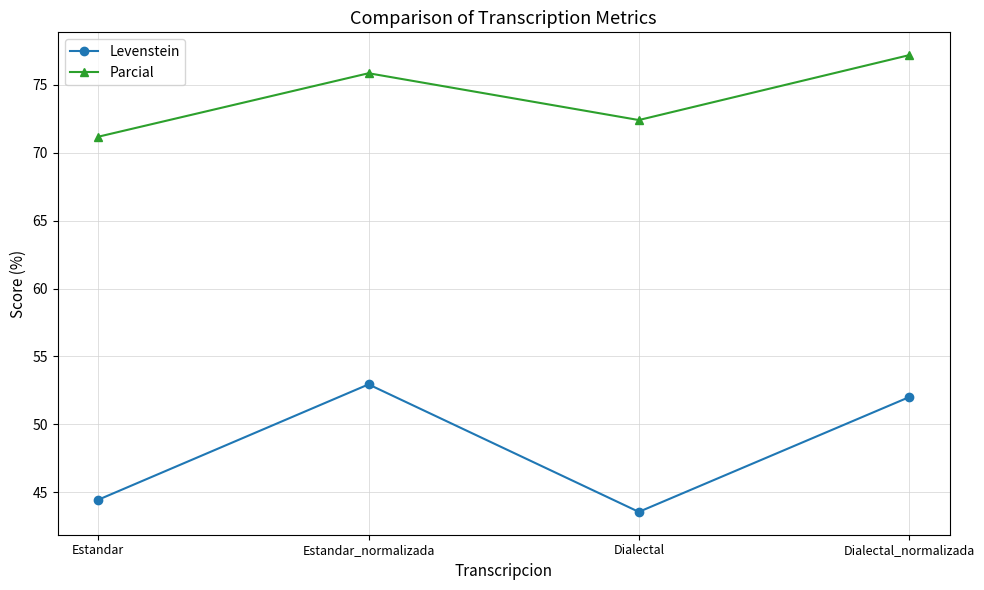

How many lines are shown in the chart?

2